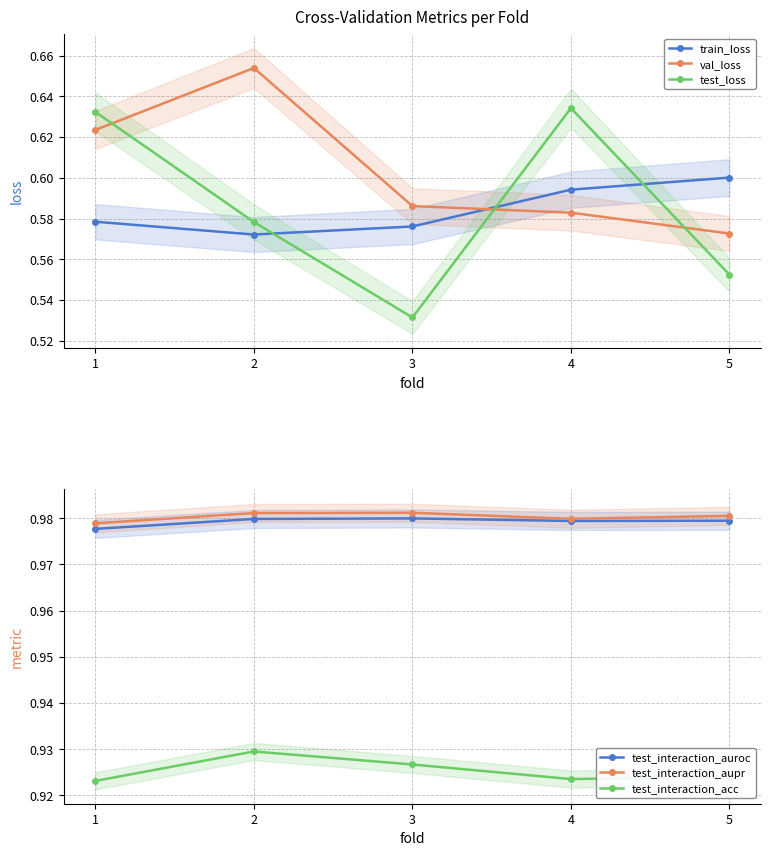

At which category is the sum across all series the highest?

1